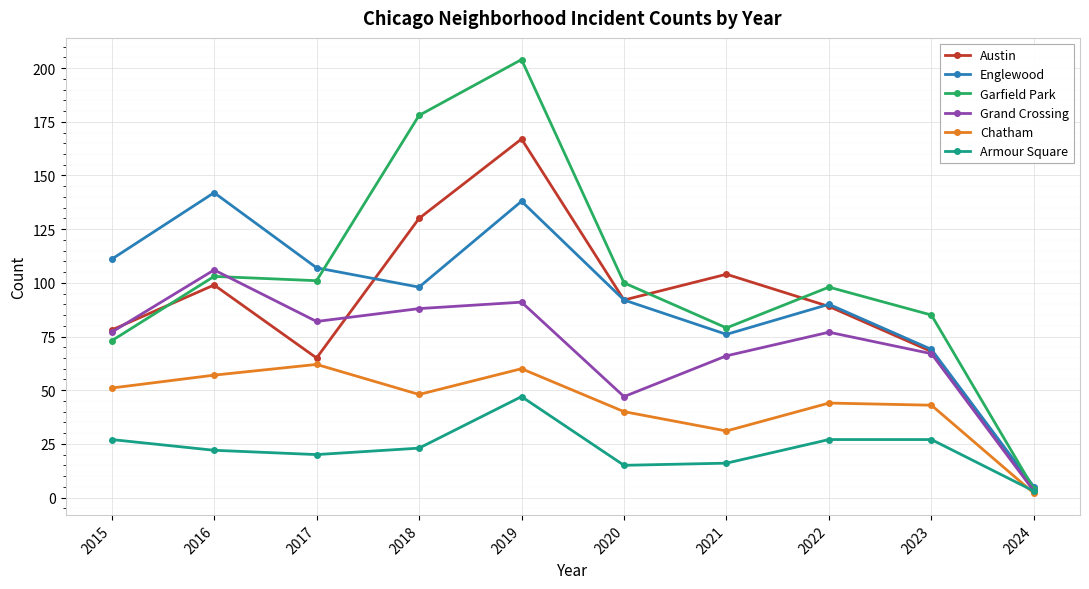

The Chatham series shows 48 at 2018. True or false?

True